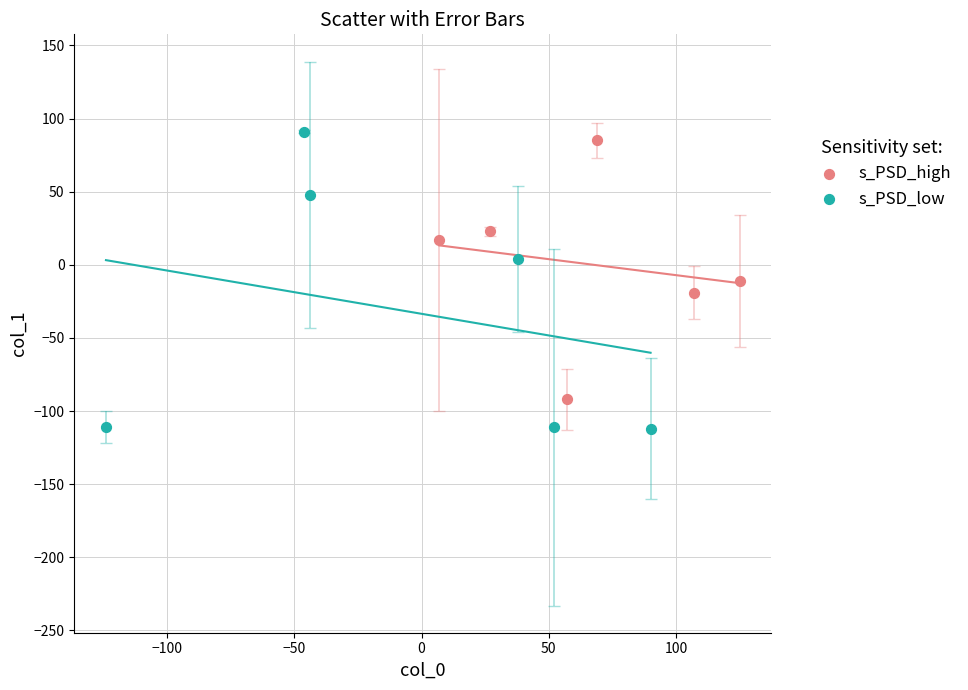

Which series has the widest spread of Y values?

s_PSD_low